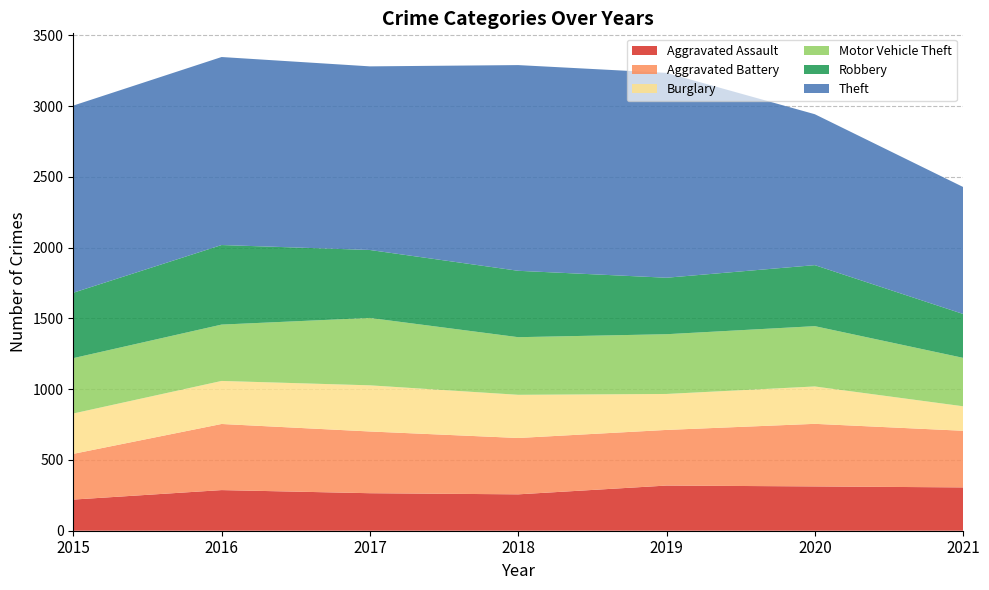

Reading left to right, what are all the values shown in this chart?

Aggravated Assault: 2015=220	2016=287	2017=265	2018=257	2019=319	2020=313	2021=306
Aggravated Battery: 2015=323	2016=467	2017=436	2018=398	2019=393	2020=442	2021=400
Burglary: 2015=285	2016=304	2017=326	2018=305	2019=254	2020=264	2021=173
Motor Vehicle Theft: 2015=391	2016=398	2017=476	2018=407	2019=422	2020=426	2021=342
Robbery: 2015=462	2016=562	2017=480	2018=469	2019=399	2020=431	2021=310
Theft: 2015=1322	2016=1328	2017=1297	2018=1453	2019=1447	2020=1066	2021=897